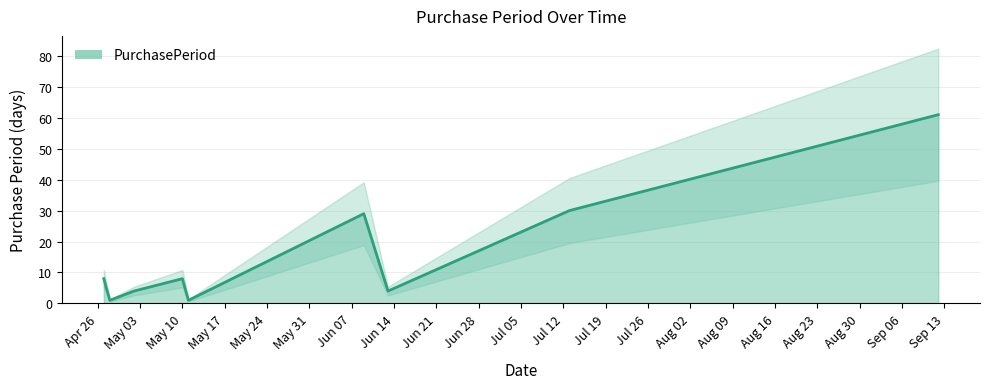

The value at 2016-05-02 is 4. True or false?

True